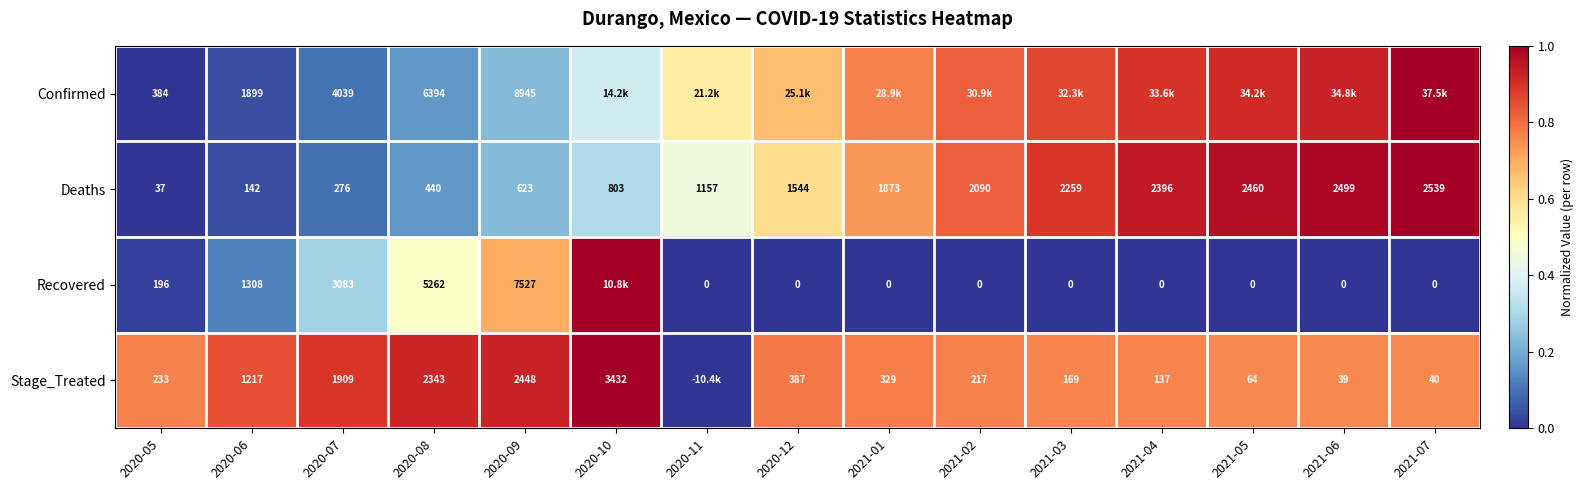

At 2020-07, list the series in order from smallest to largest.

Deaths, Stage_Treated, Recovered, Confirmed